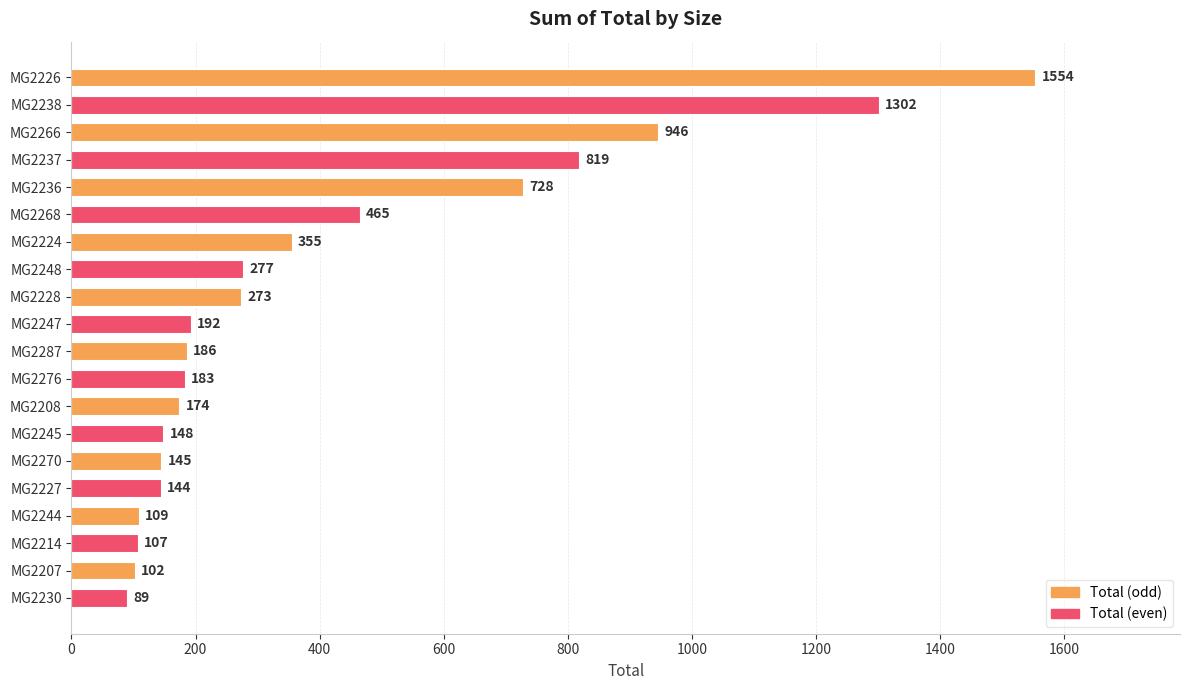

True or false: the data shows 419 at MG2248.

False